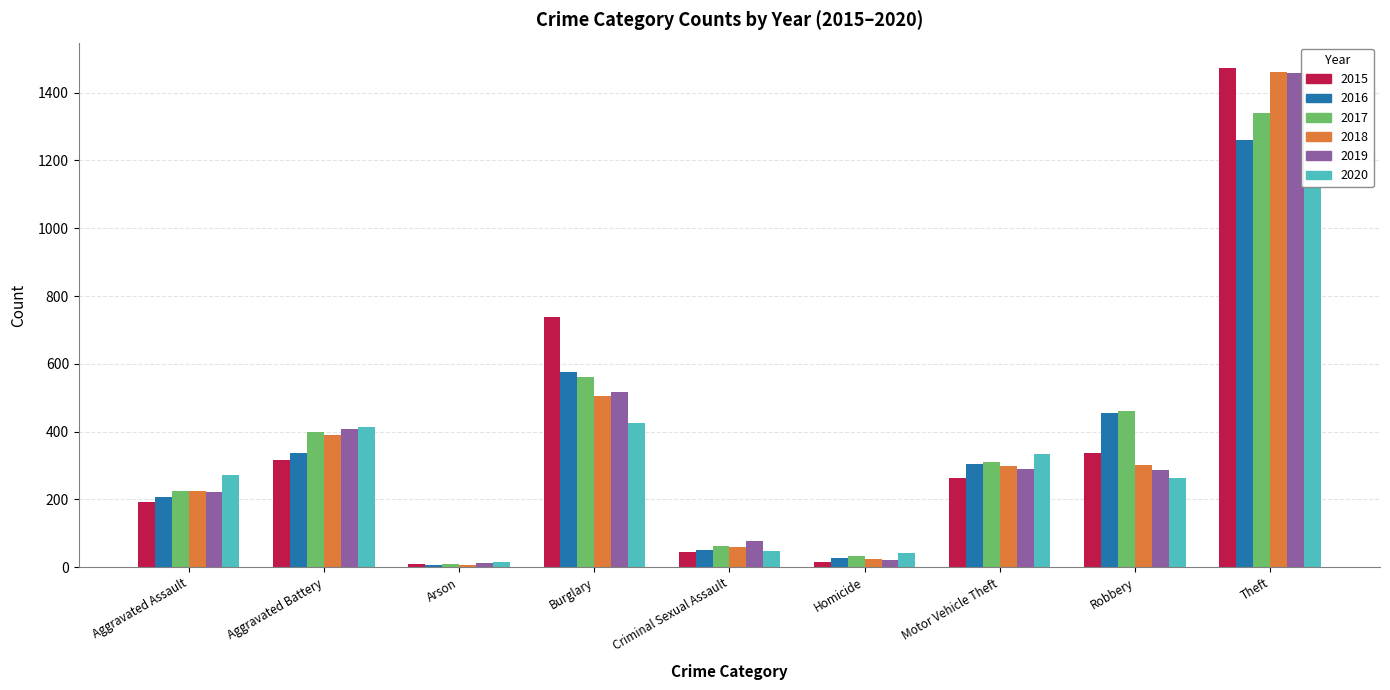

Which series has the widest spread of values?

2015